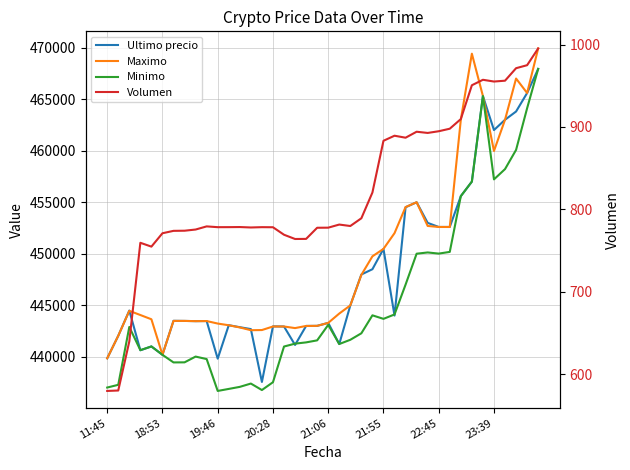

How many distinct data groups are displayed?

4